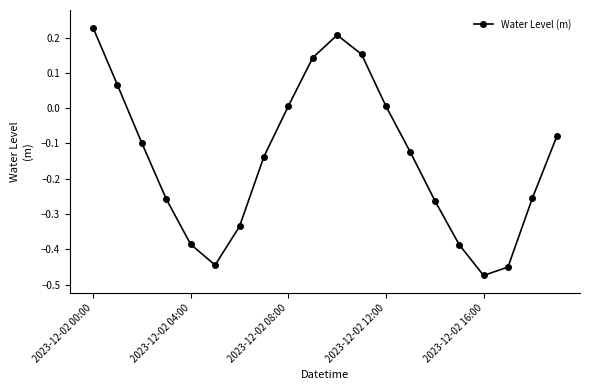

How many interior local peaks (higher than both neighbors) does the data have?

1